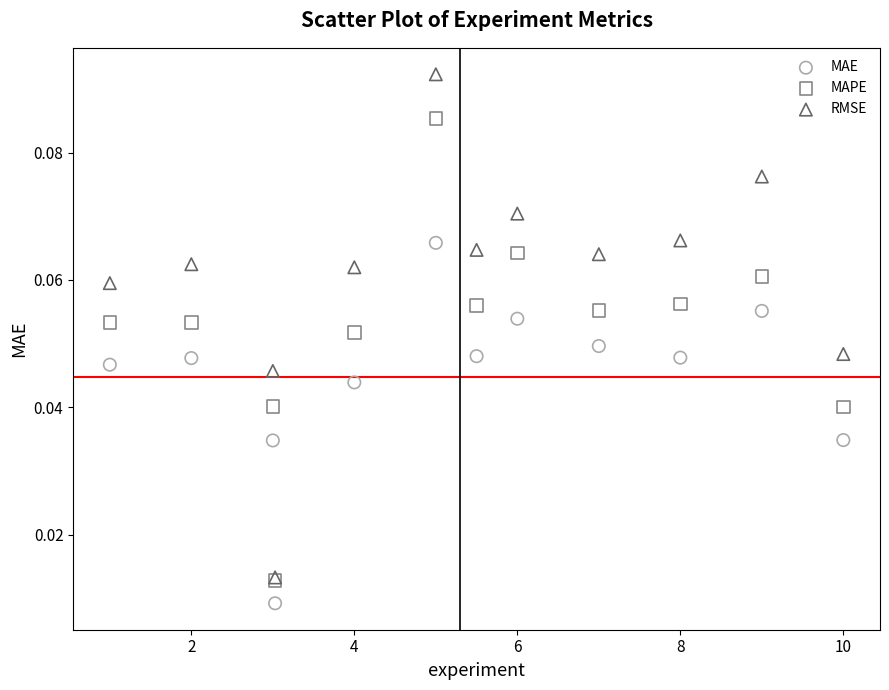

What are all the series names shown in the legend?

MAE, MAPE, RMSE